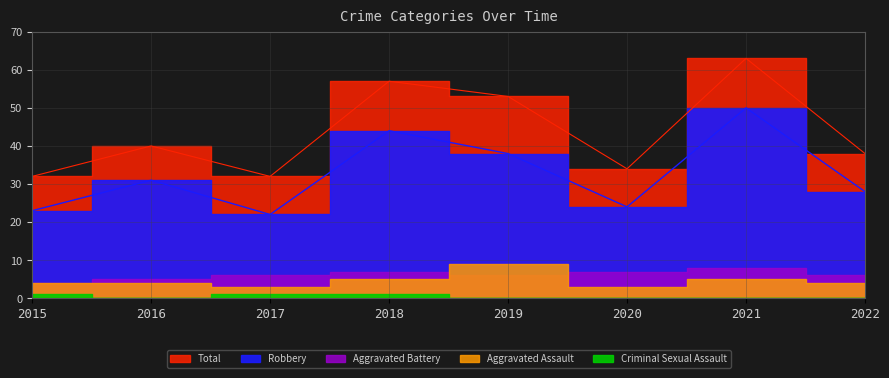

Count the number of data series in this chart.

5